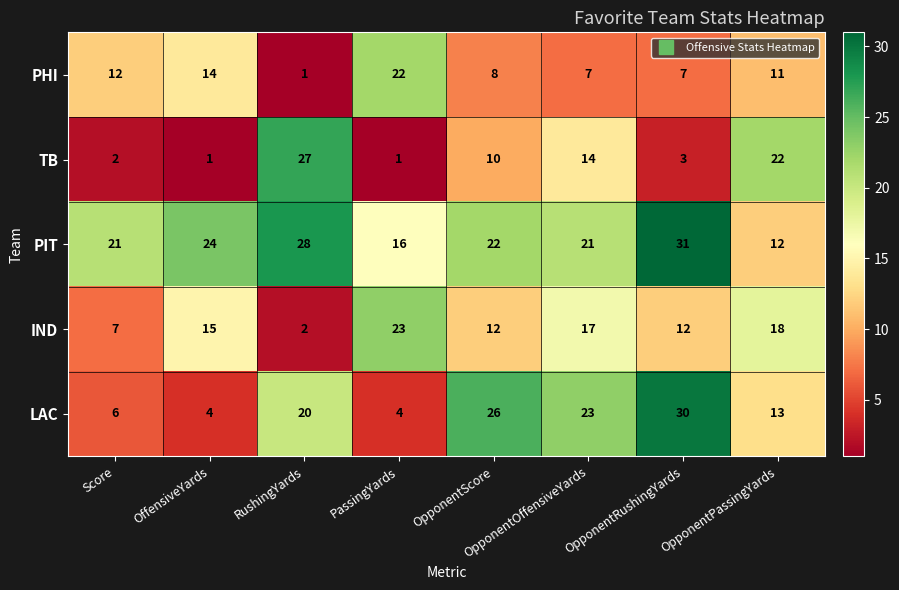

Rank the series at OpponentPassingYards from highest to lowest value.

TB, IND, LAC, PIT, PHI